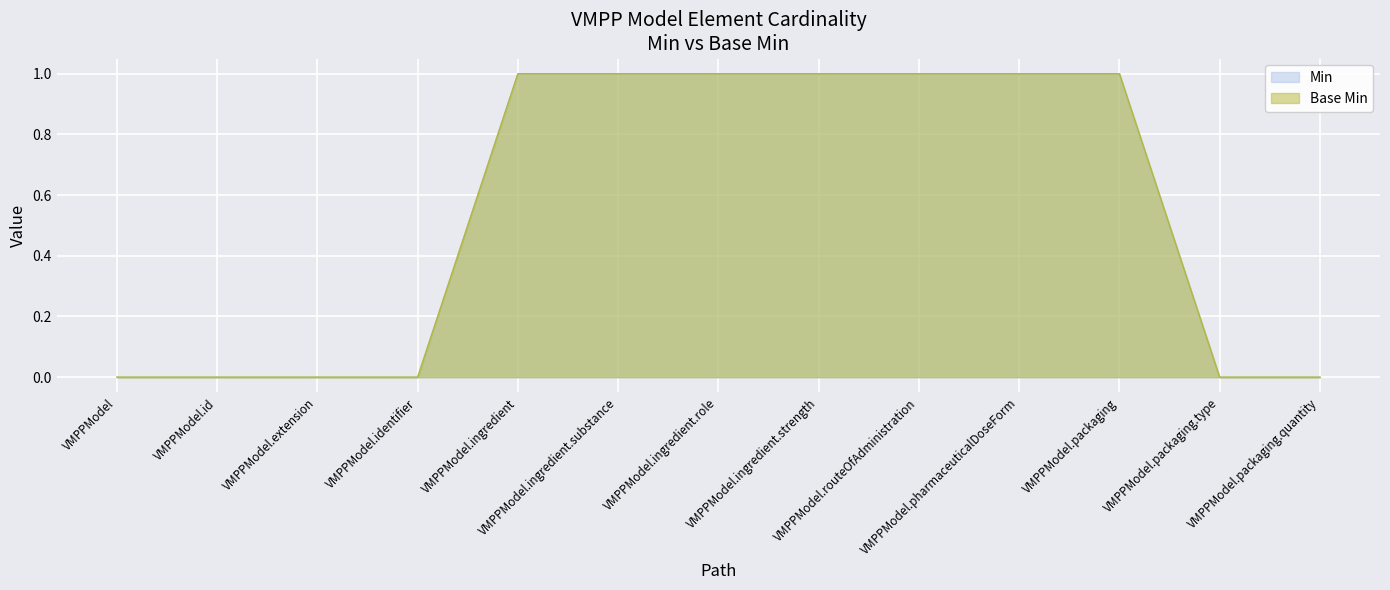

Rank the series at VMPPModel.pharmaceuticalDoseForm from highest to lowest value.

Min, Base Min